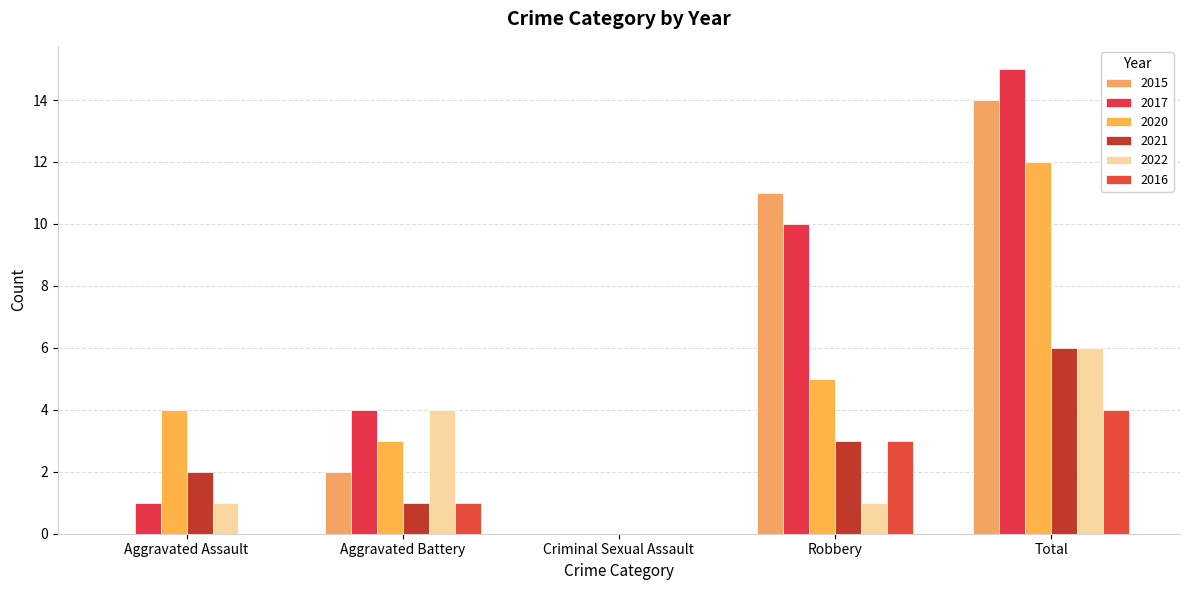

What is the difference between the 2017 values at Criminal Sexual Assault and Aggravated Battery?

4